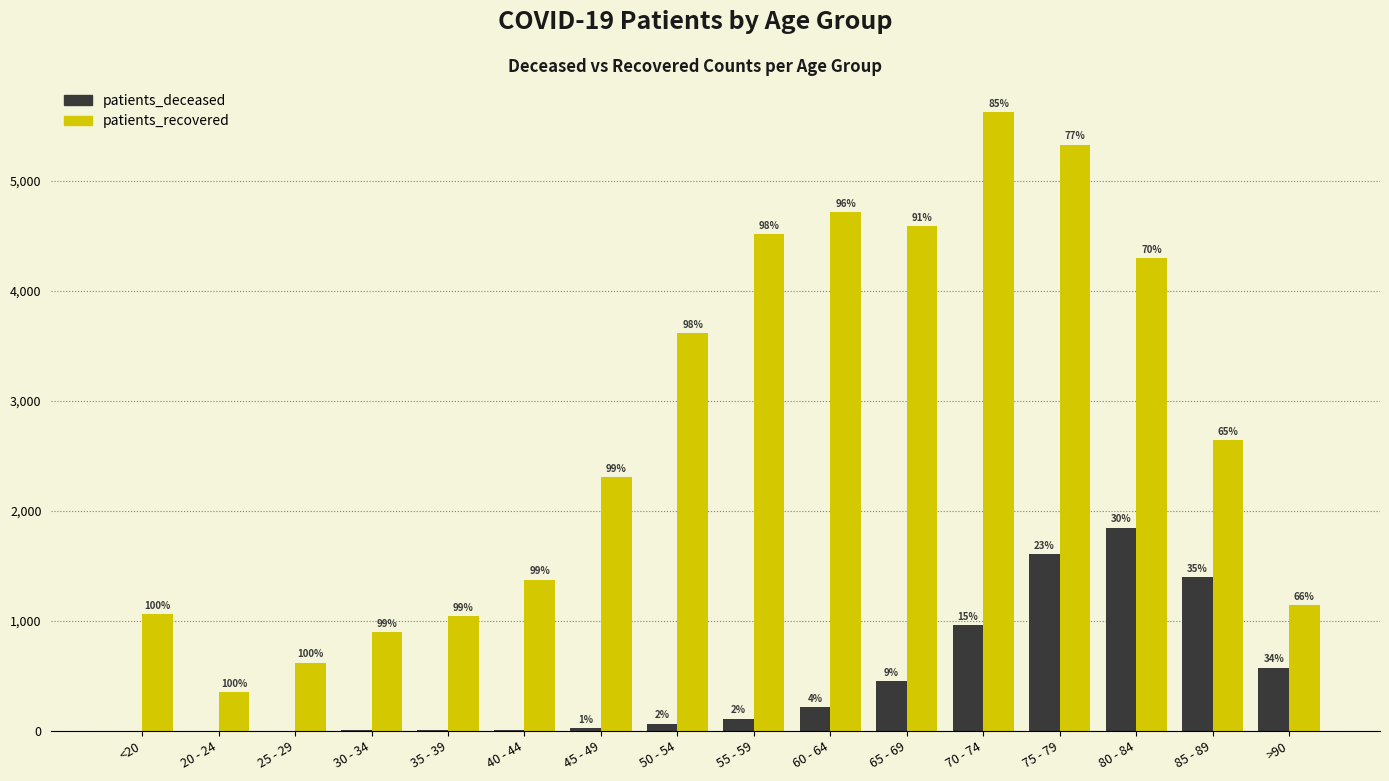

What are all the series names shown in the legend?

patients_deceased, patients_recovered